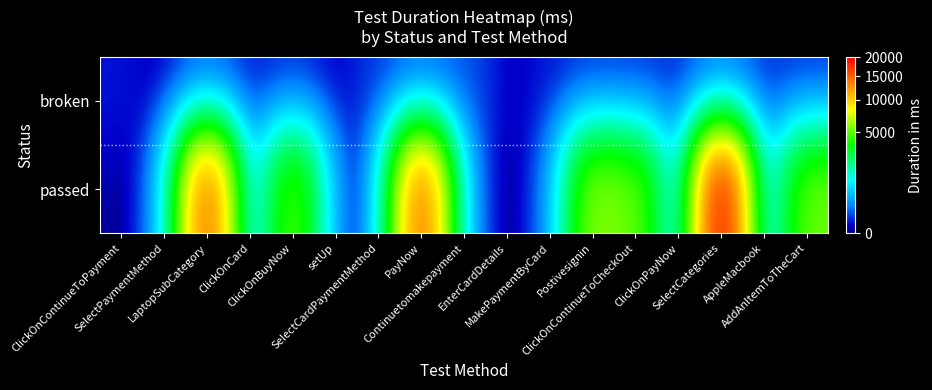

Which series has the widest spread of values?

passed